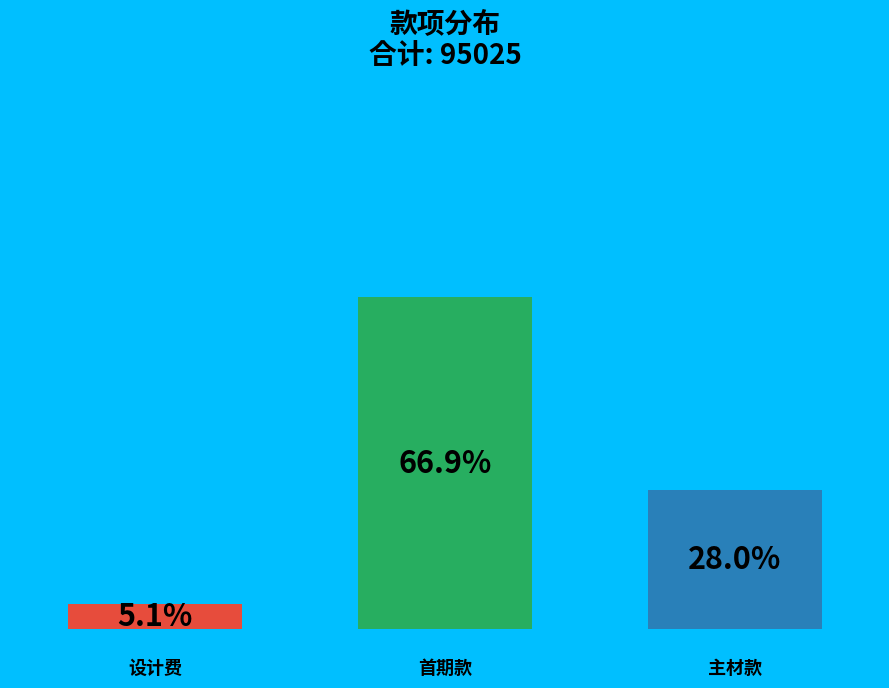

What portion of the pie excludes 主材款?

72.0%